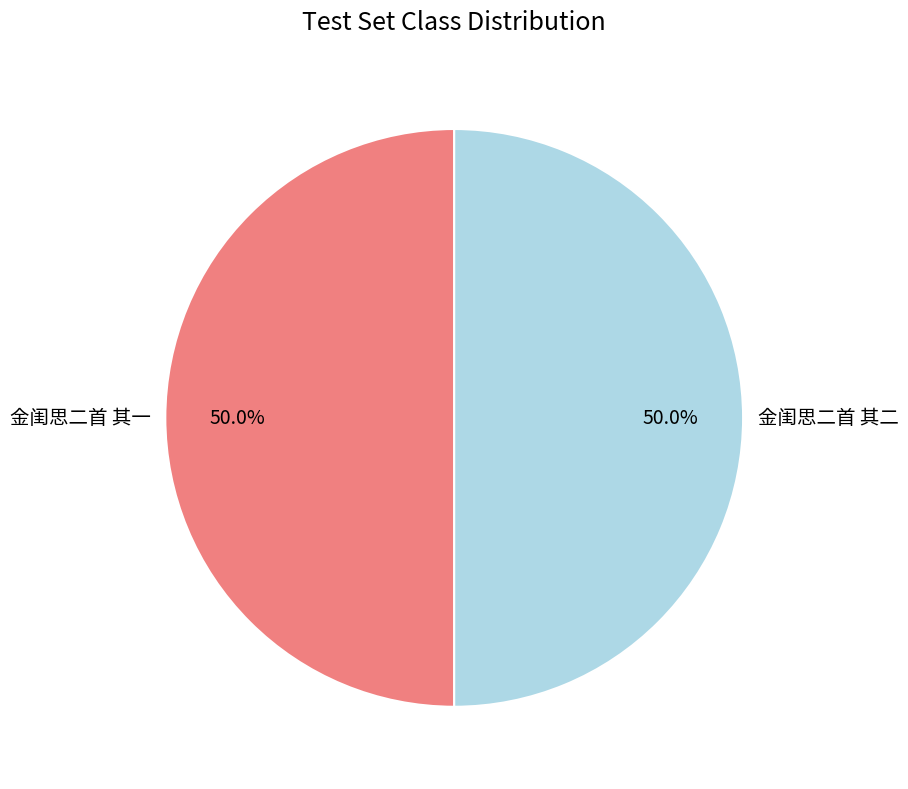

Approximately how many times larger is the value at 金闺思二首 其一 compared to 金闺思二首 其二?

1.0